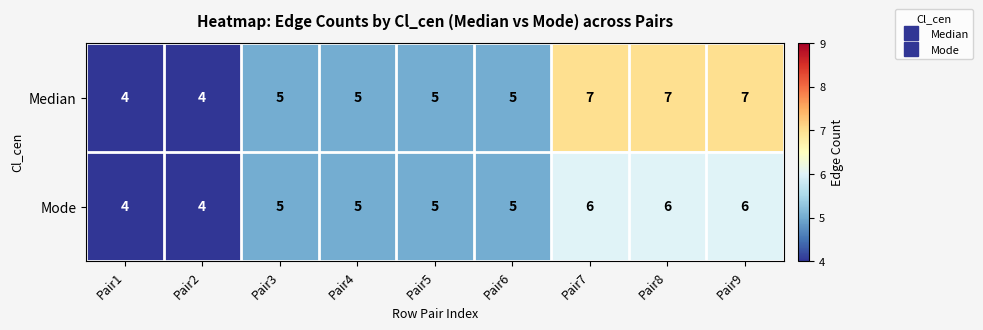

What is the total value across all series at Pair2?

8